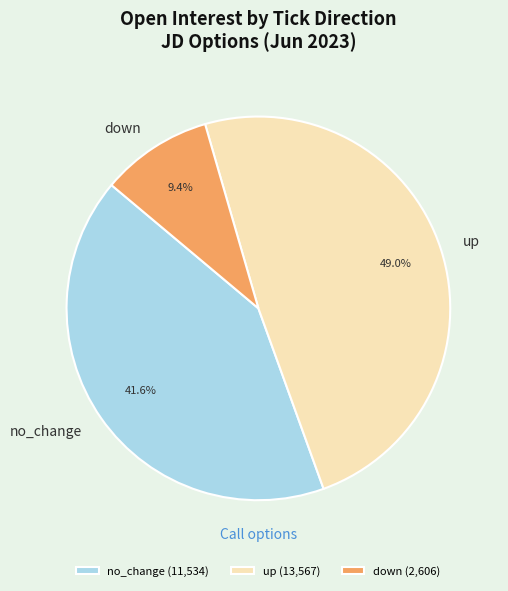

How many slices are in this pie chart?

3